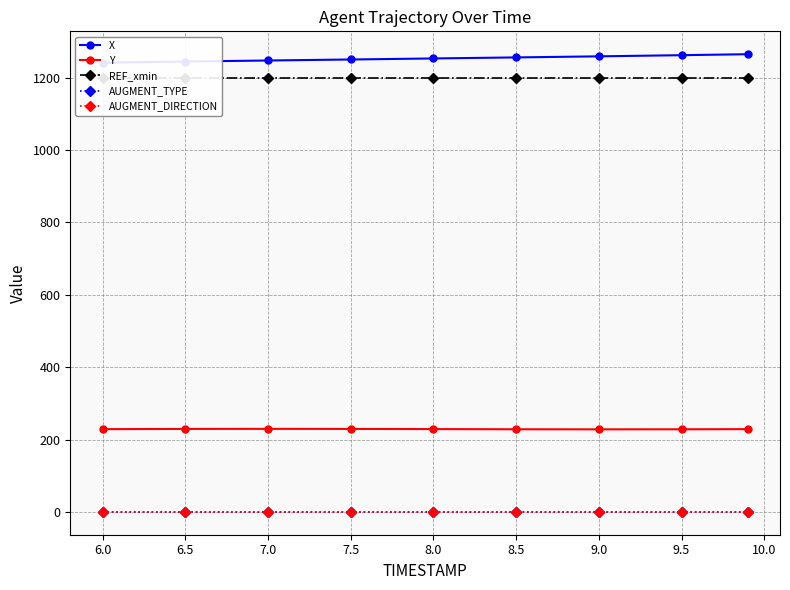

What are all the series names shown in the legend?

X, Y, REF_xmin, AUGMENT_TYPE, AUGMENT_DIRECTION